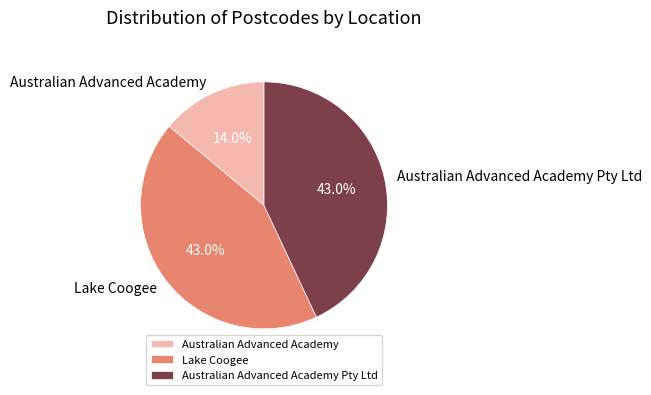

To the nearest percent, what is the combined percentage of Australian Advanced Academy and Lake Coogee?

57%